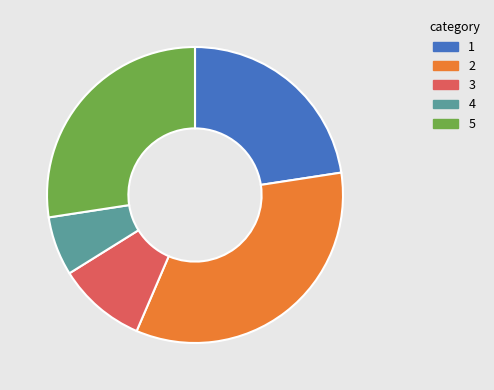

Is there any slice that represents more than half of the pie?

No